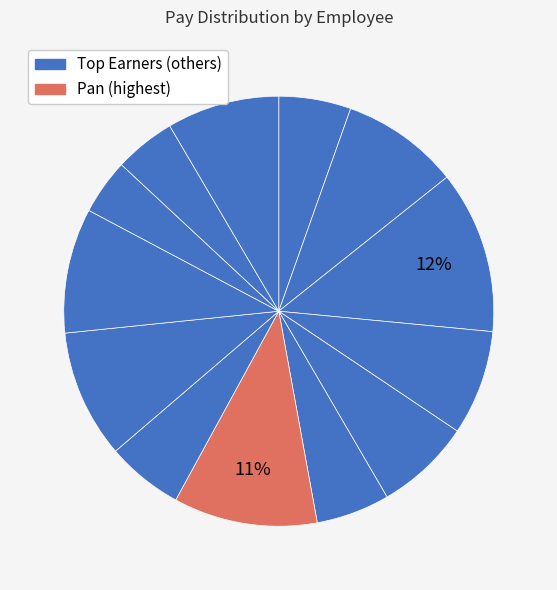

Count the number of slices in the pie.

13